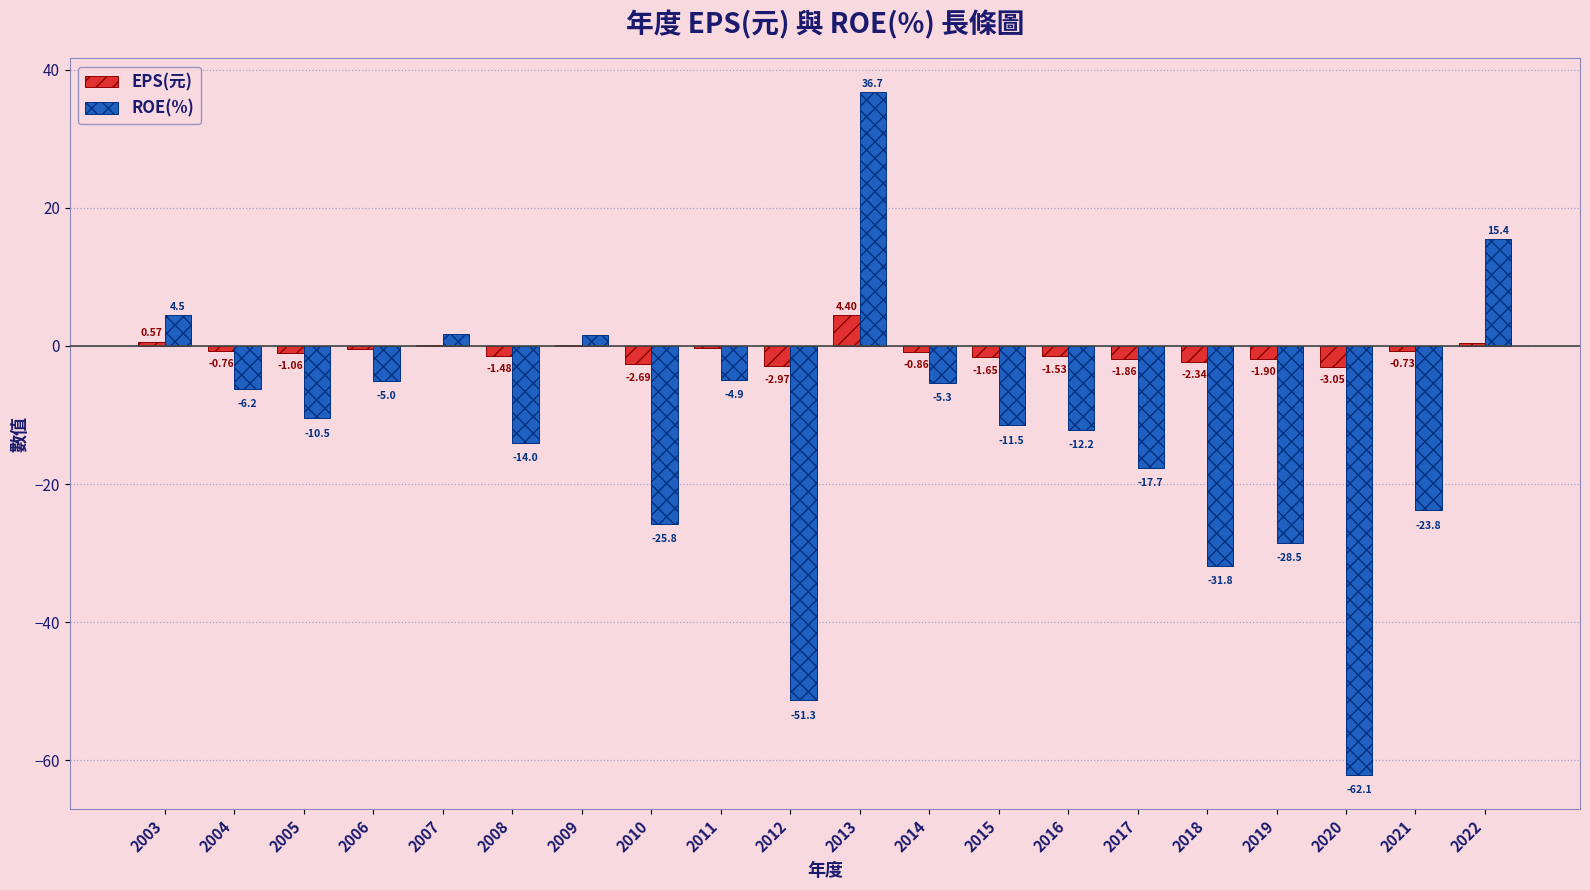

What is the sum of the EPS(元) values at 2013 and 2014?

3.5